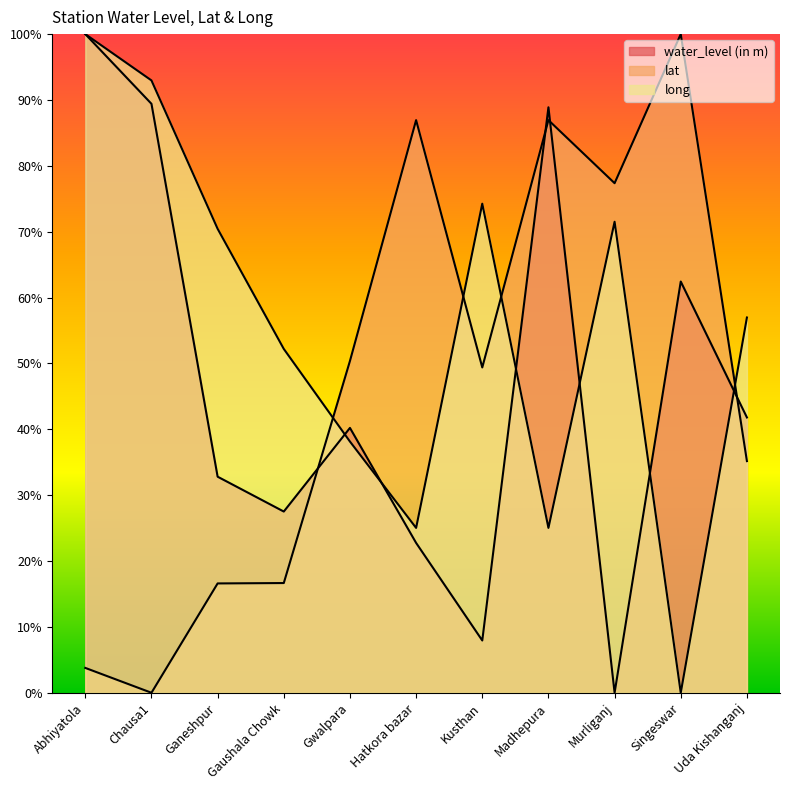

True or false: lat and water_level (in m) intersect in this chart.

True